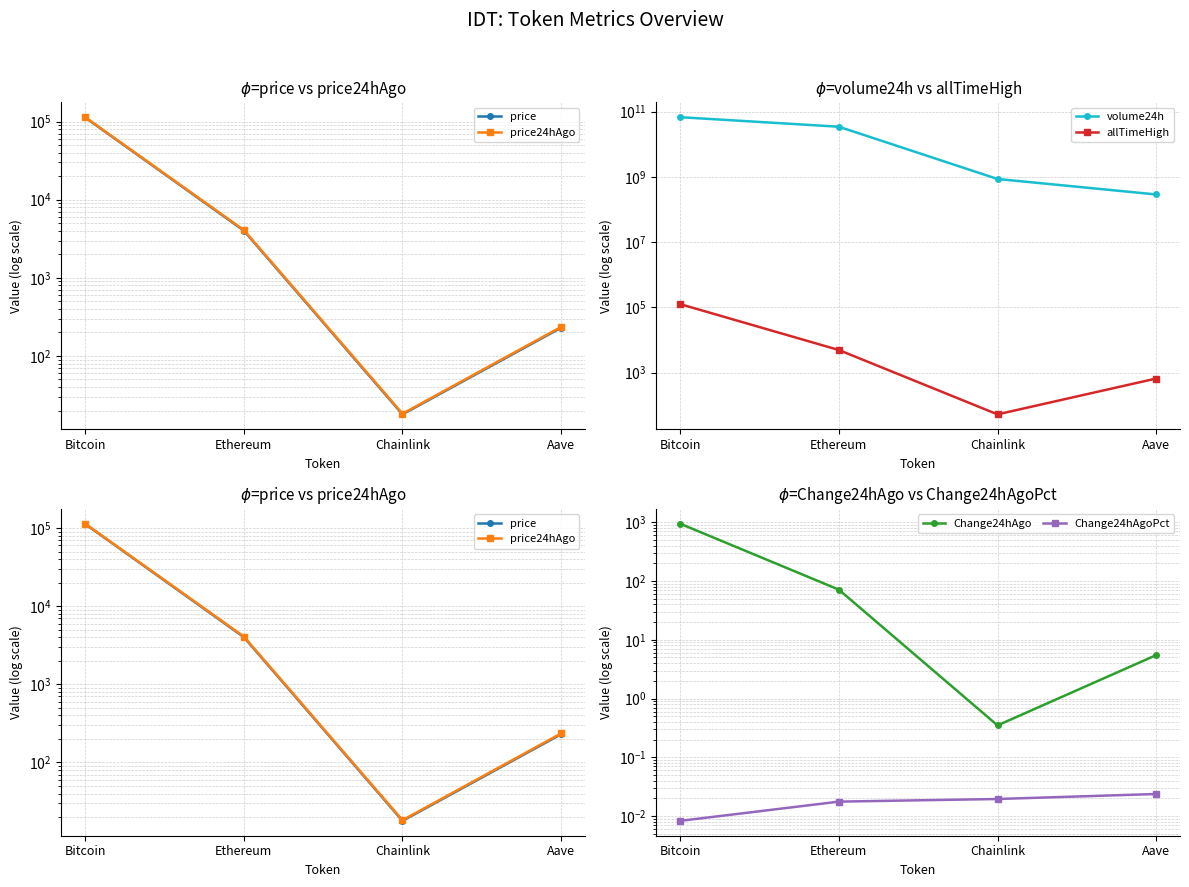

How many series are shown in this chart?

6